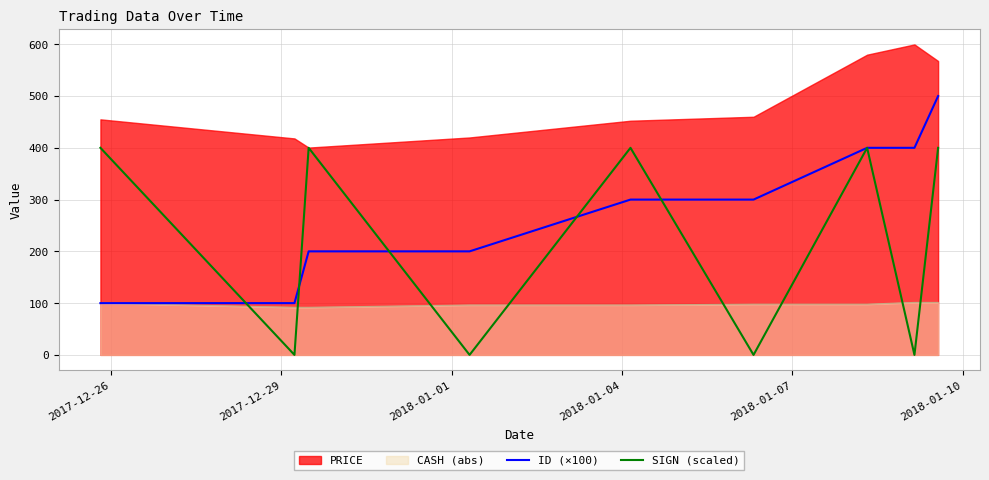

What is the minimum value for ID (×100)?

100.0